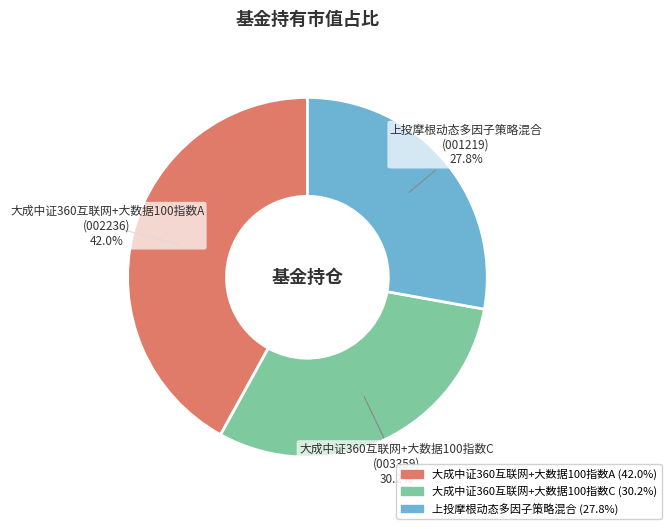

Which has a higher value, 大成中证360互联网+大数据100指数C or 上投摩根动态多因子策略混合?

大成中证360互联网+大数据100指数C